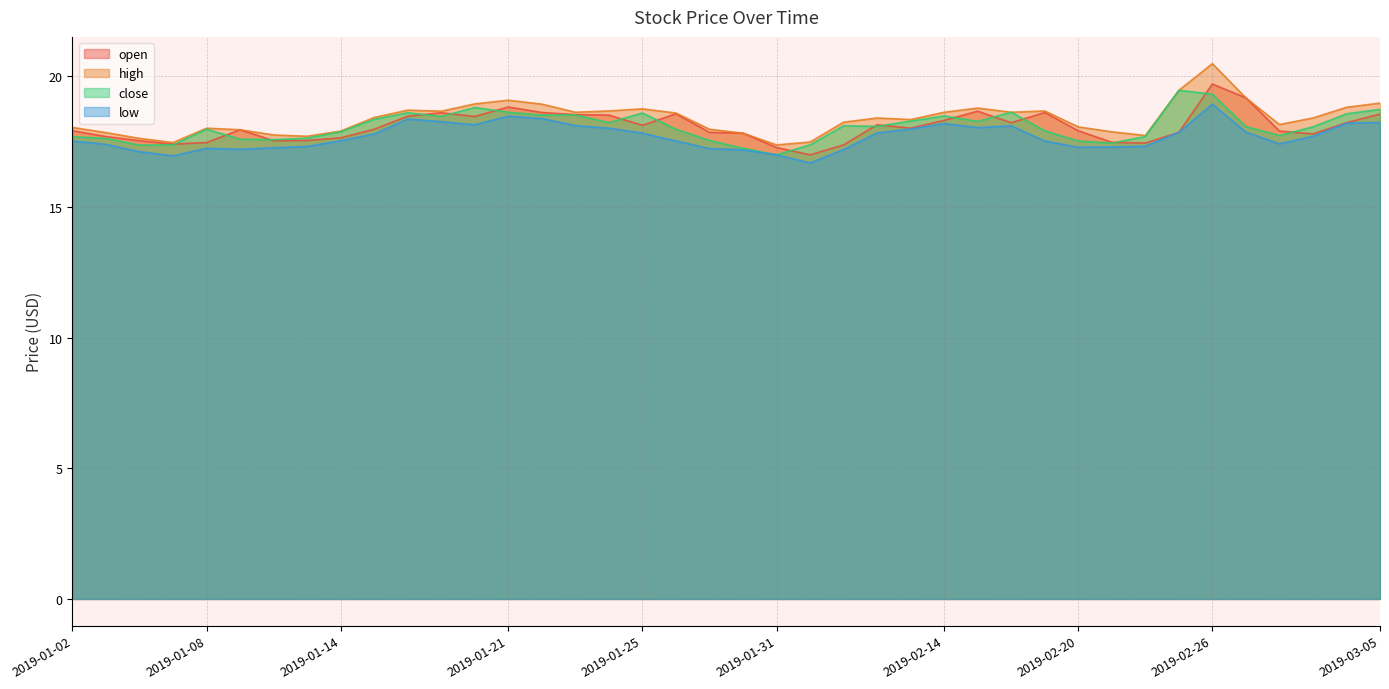

In low, how many points are lower than both neighbors (excluding endpoints)?

7